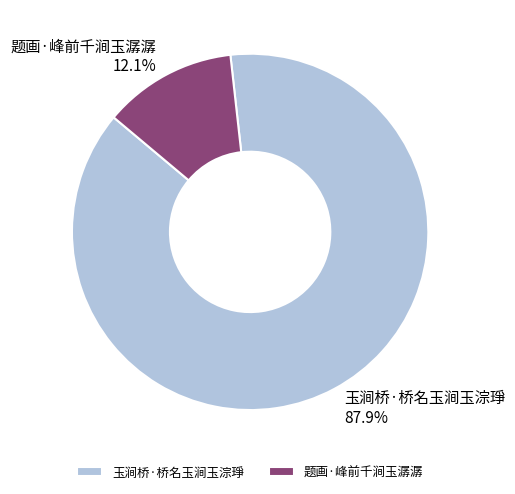

Is there any slice that represents more than half of the pie?

Yes